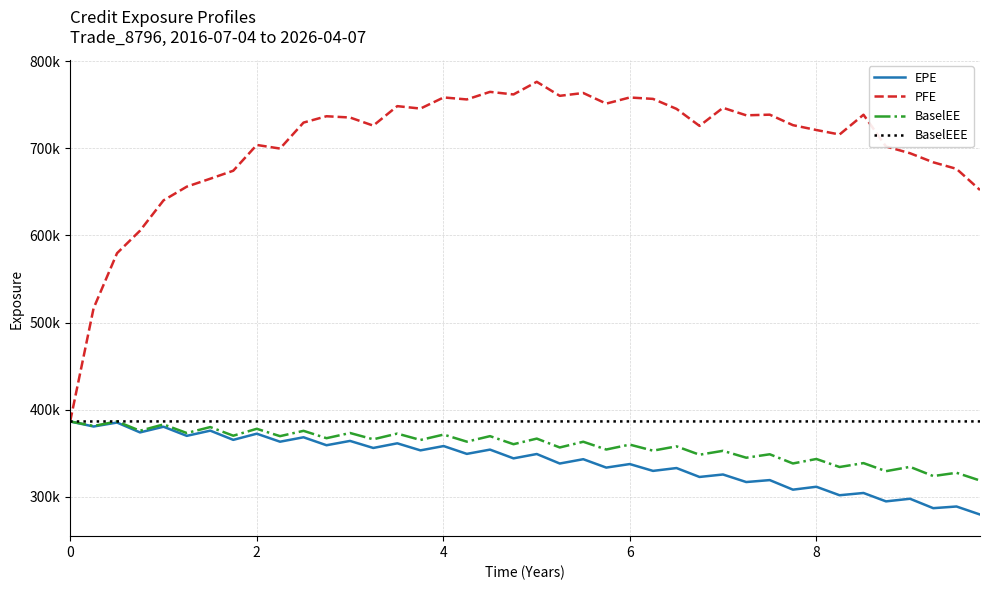

True or false: BaselEE and EPE cross at least once.

False